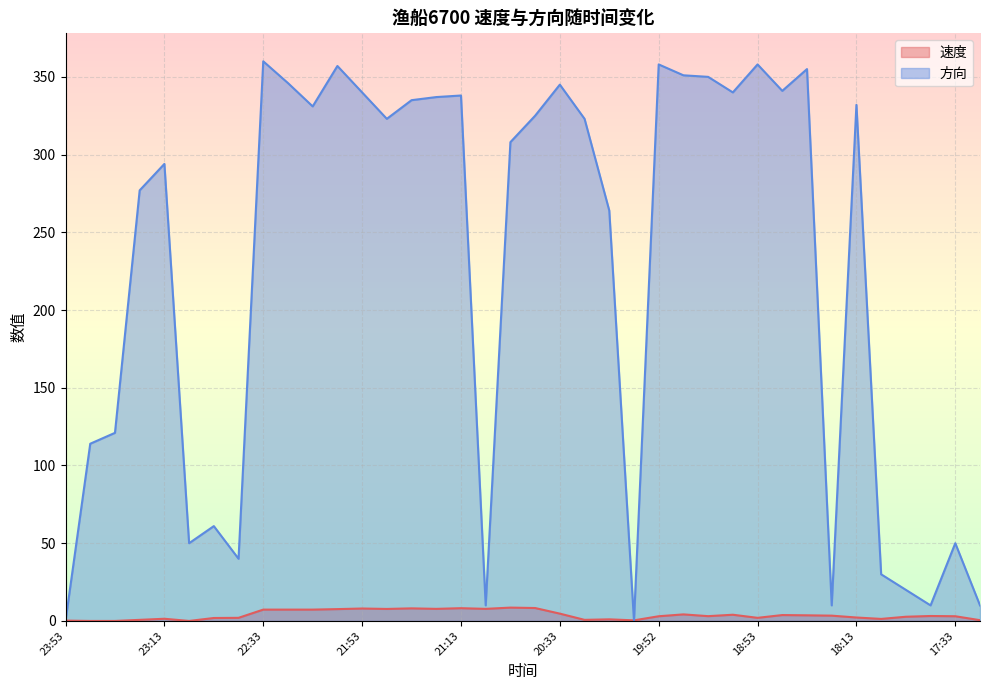

How many values in 方向 are above zero?

36